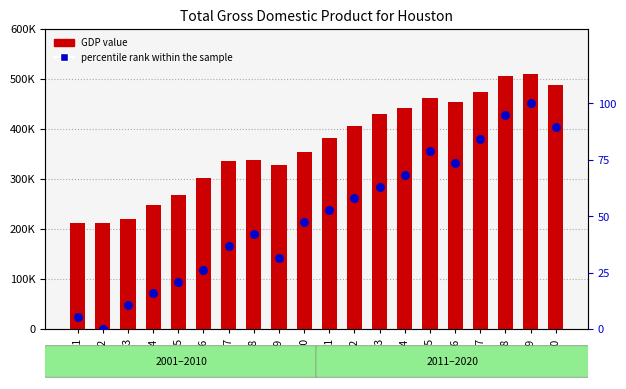

Which series contains the lowest Y value?

percentile rank within the sample